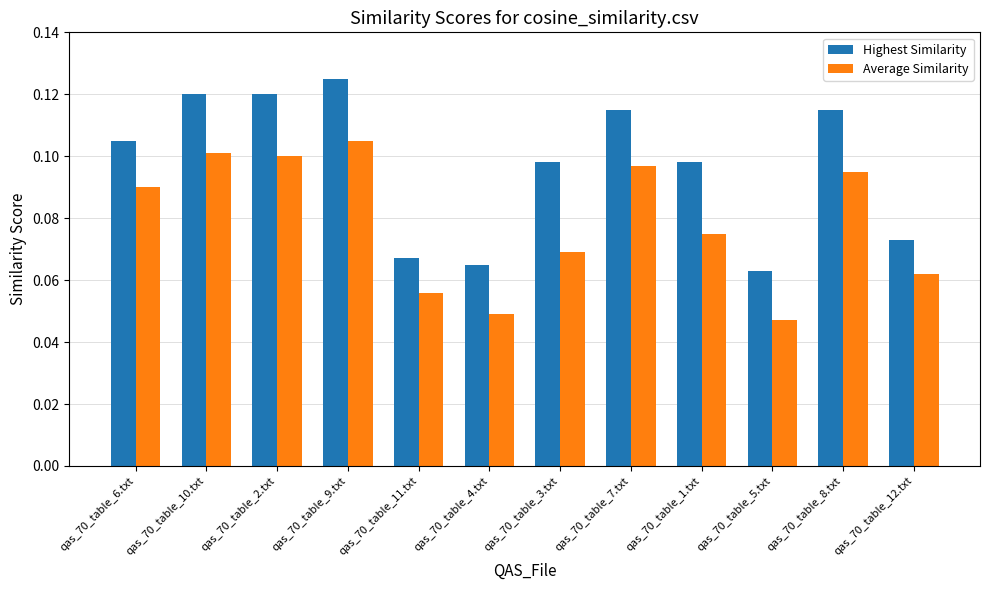

What is the label of the 2nd bar from the left?

qas_70_table_10.txt